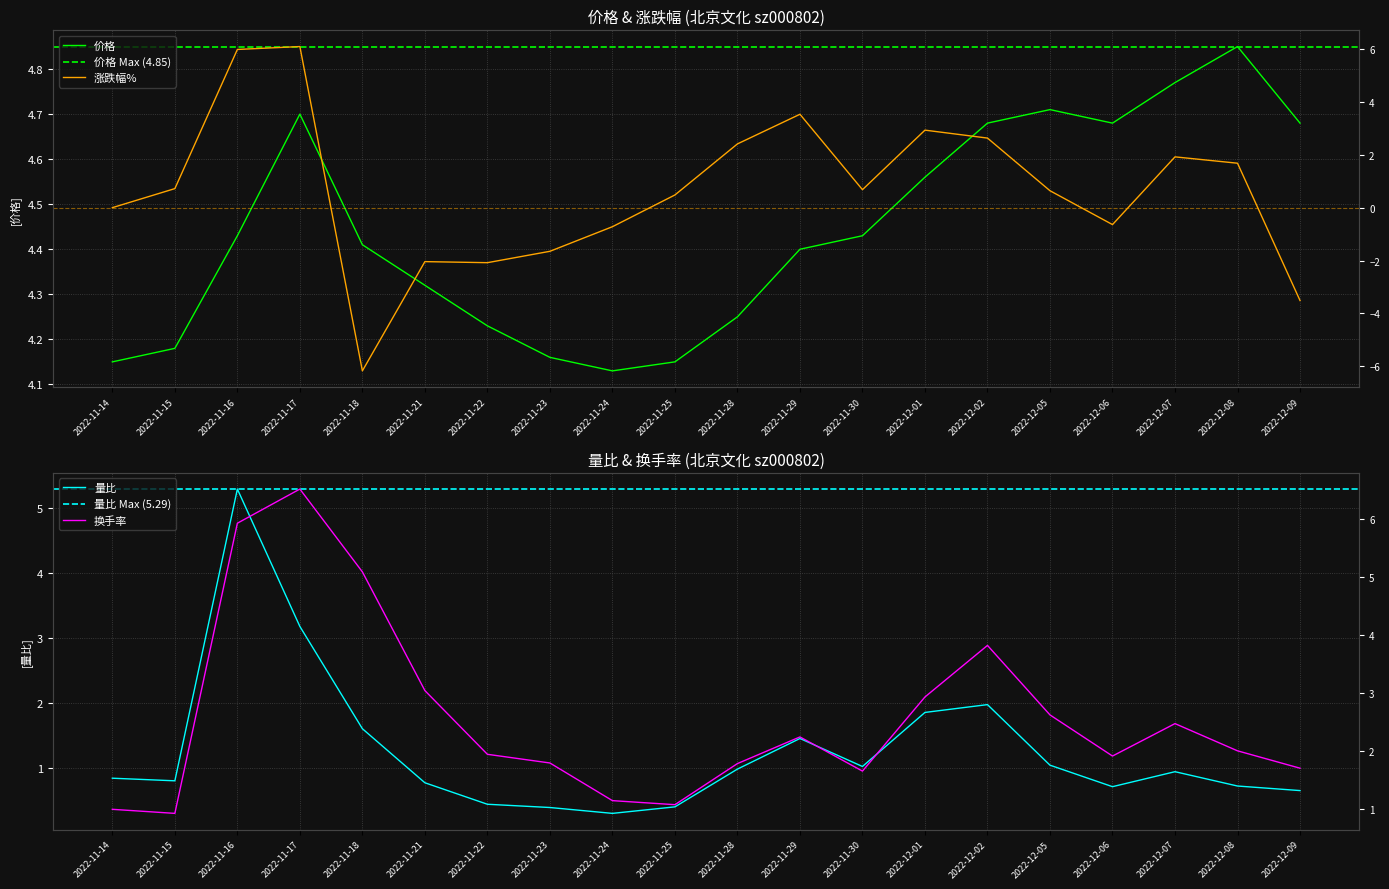

What is the lowest value of the 价格 series?

4.1